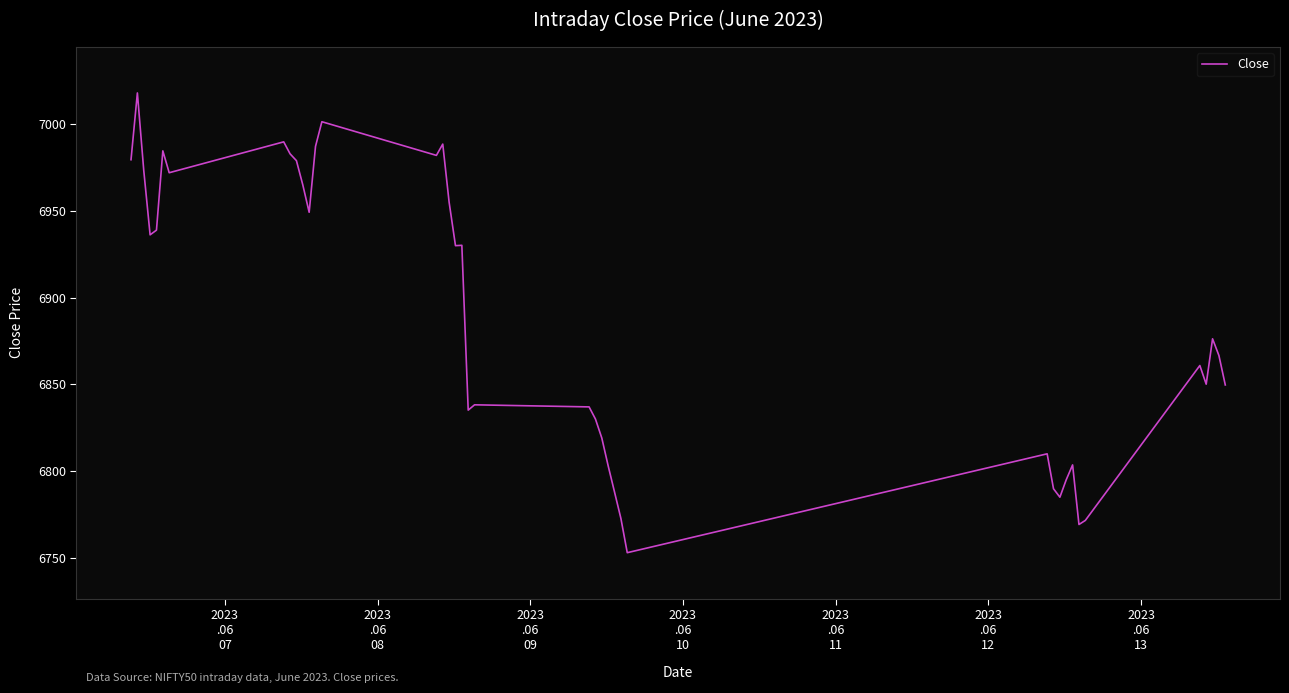

What is the difference between the maximum and minimum values?

265.0